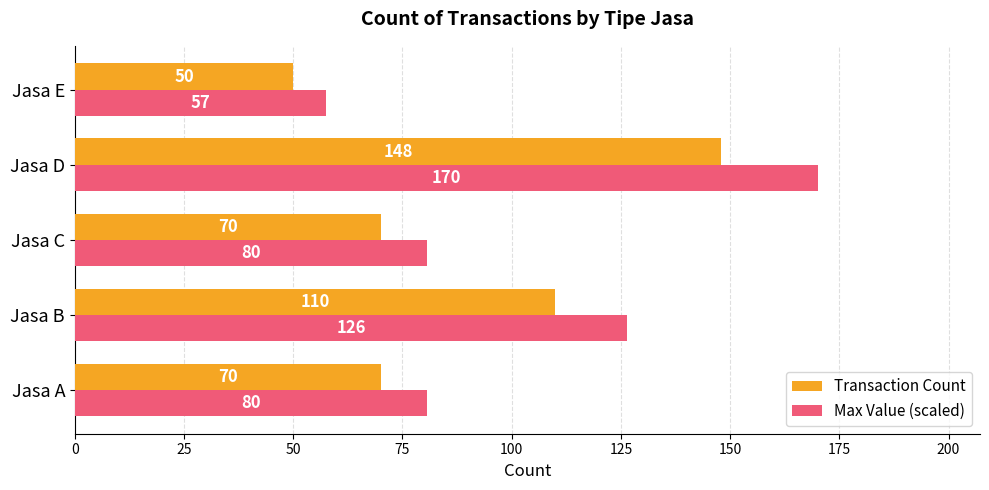

Rank the series by their average value, from highest to lowest.

Max Value (scaled), Transaction Count